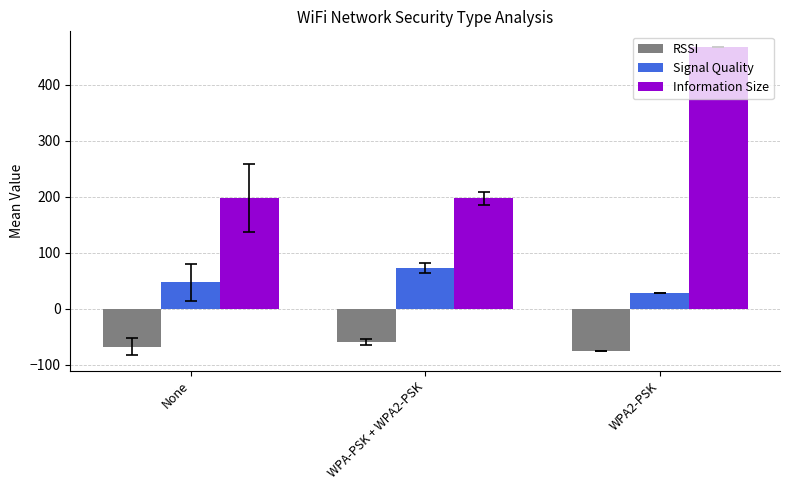

What is the sum of all Information Size values?

862.3